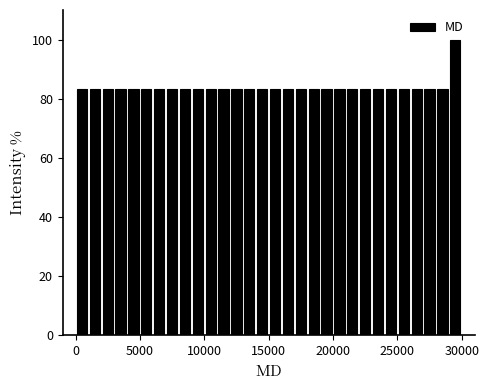

Read against the x-axis, roughly where is the centre of the tallest bar?

29500